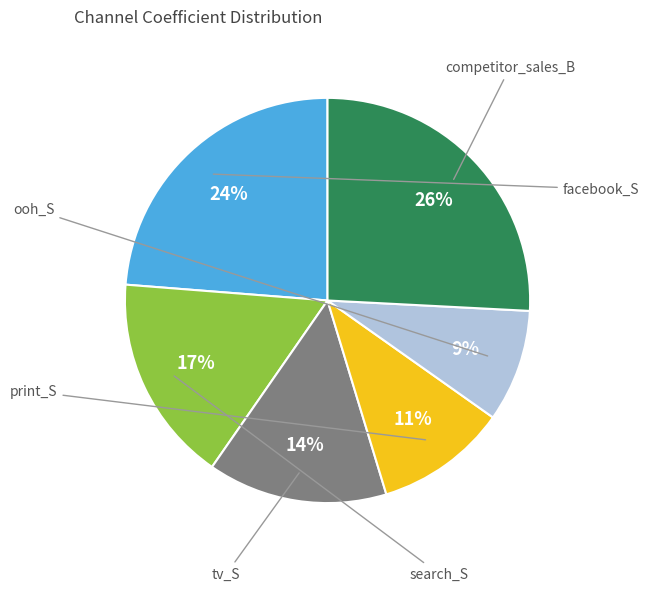

True or false: print_S accounts for 1% of the total.

False